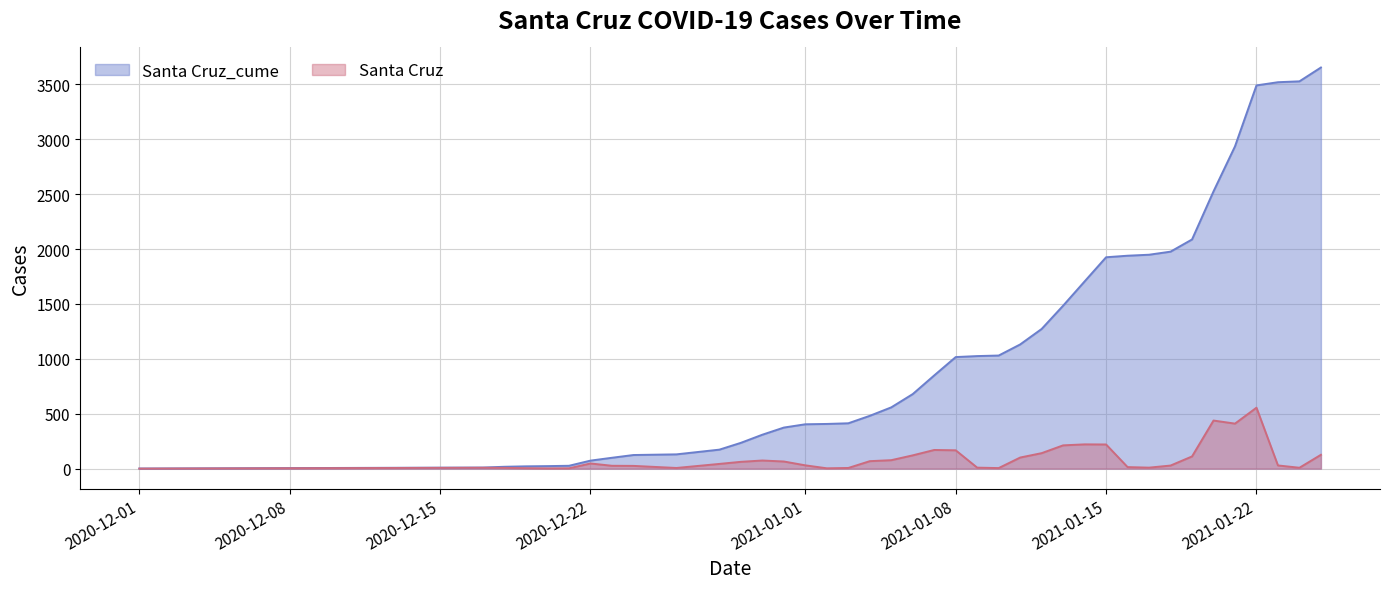

What is the label of the 26th point from the right?

2020-12-31